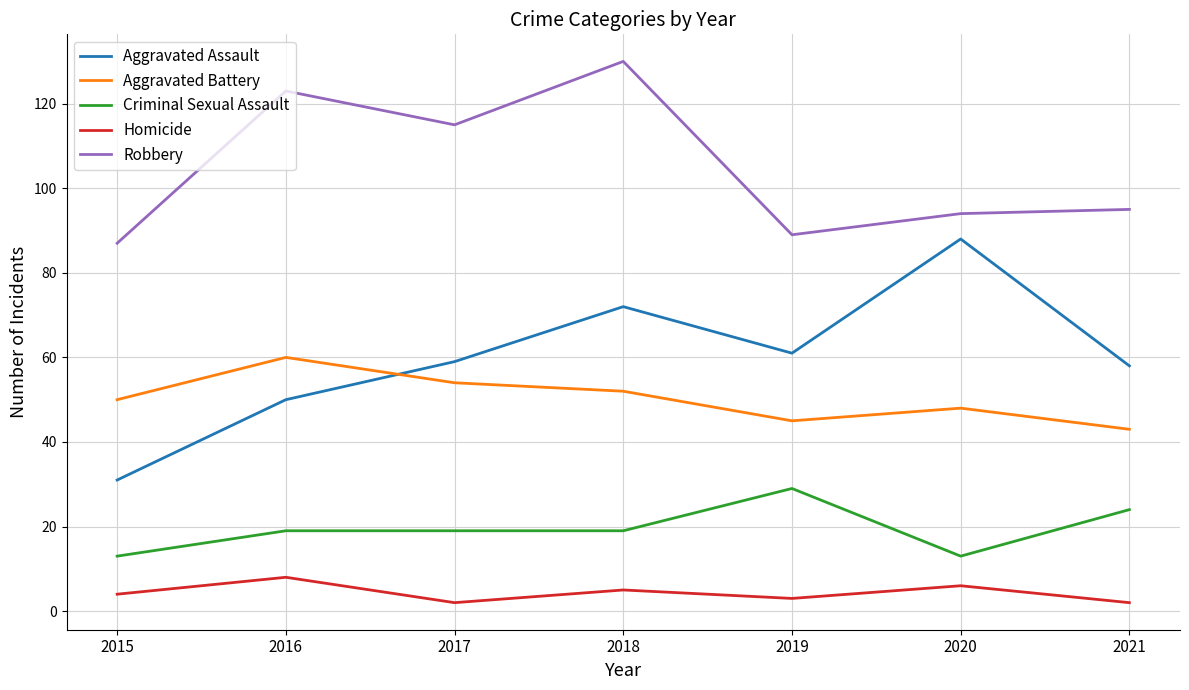

The Aggravated Assault series shows 31 at 2018. True or false?

False